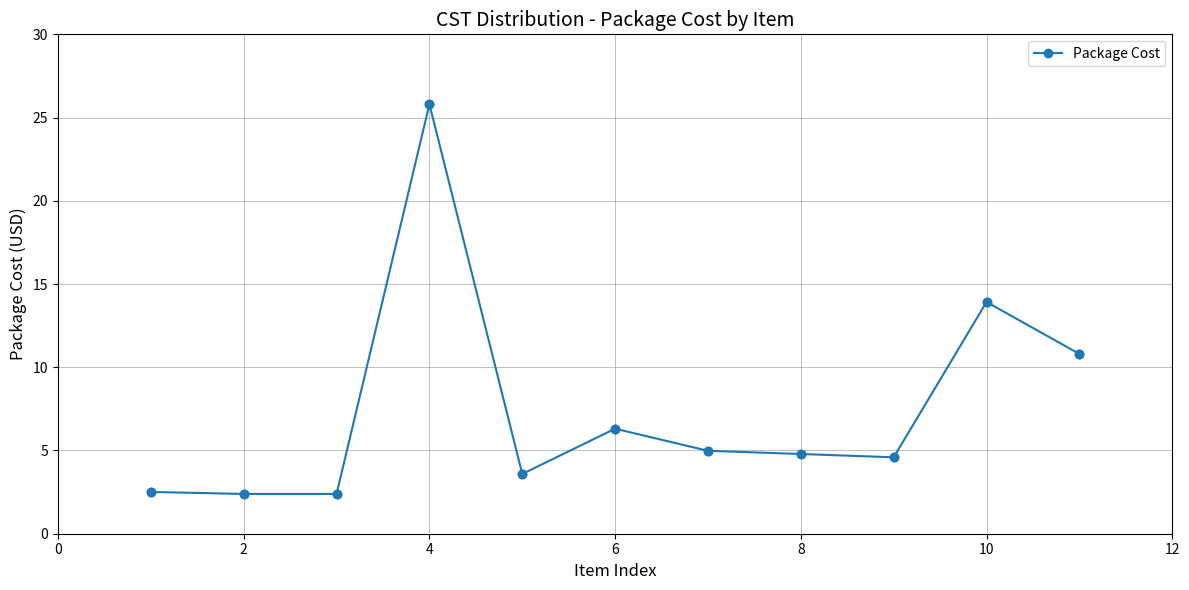

What is the difference between the second highest and minimum values?

11.5